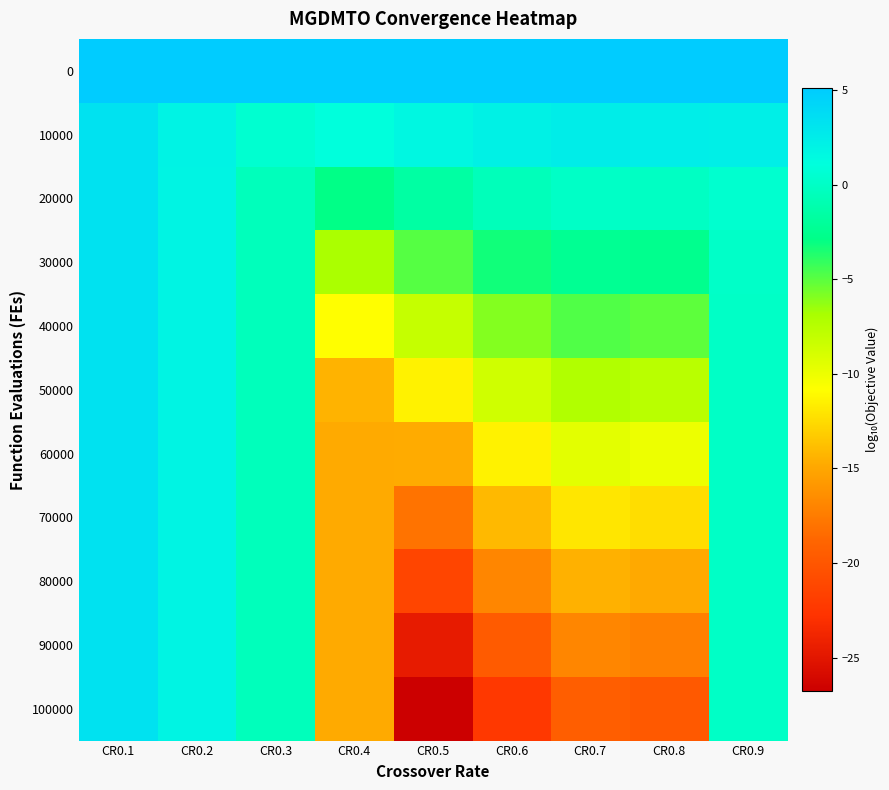

List the series in order of their peak value, highest first.

0, 10000, 20000, 30000, 40000, 50000, 60000, 70000, 80000, 90000, 100000